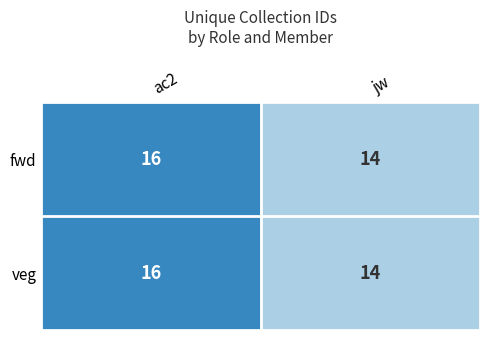

Is the value of veg at ac2 greater than the value of fwd at jw?

Yes